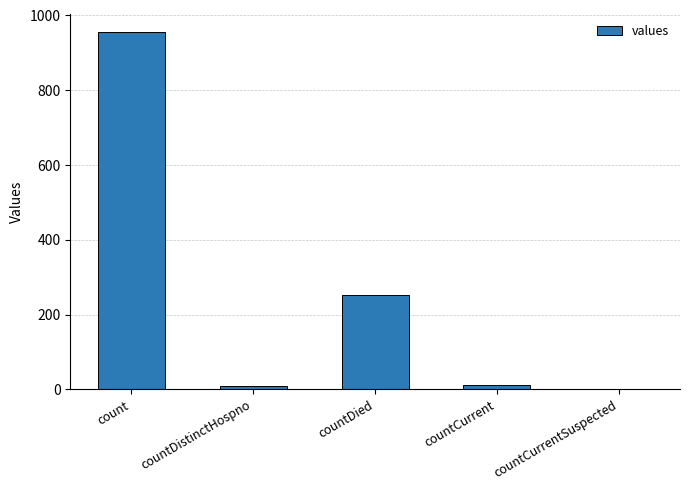

At which category does the chart reach its peak across all series?

count